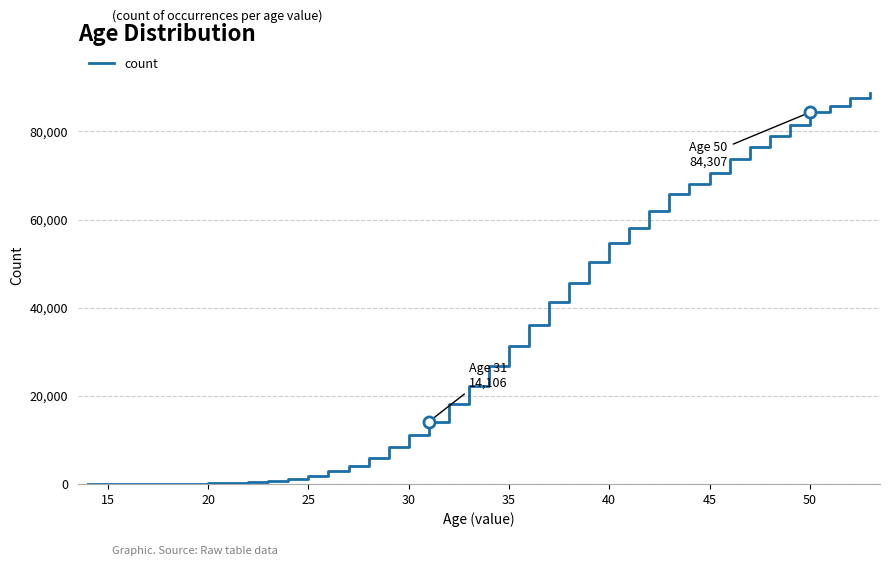

What is the maximum value shown in the chart?

88608